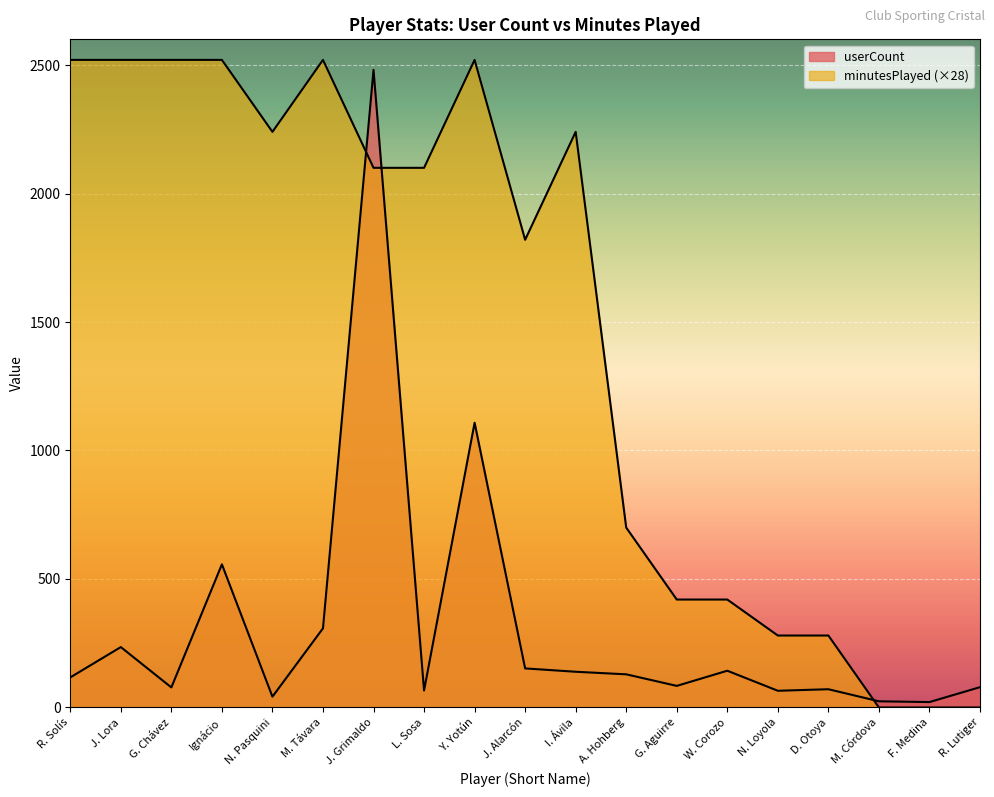

Reading right to left, extract all data points from this chart.

userCount: 79	21	24	71	65	143	84	129	139	152	1108	66	2481	308	42	557	78	235	117
minutesPlayed: 0	0	0	280	280	420	420	700	2240	1820	2520	2100	2100	2520	2240	2520	2520	2520	2520